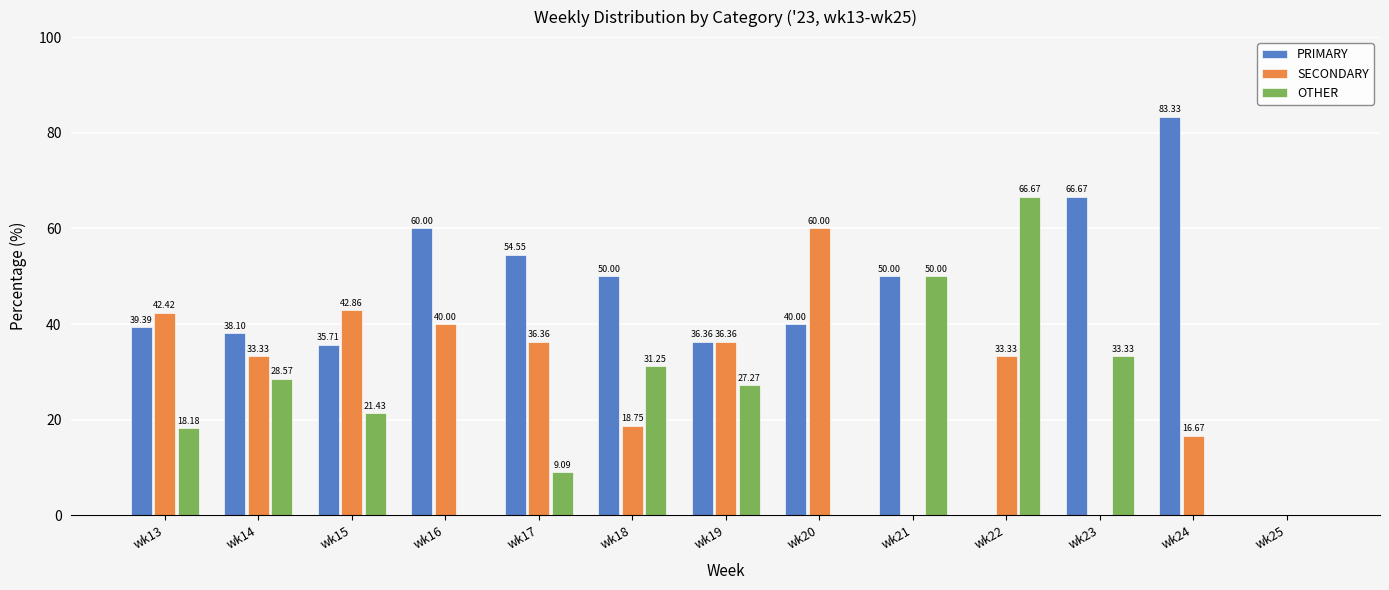

Which series has the largest total across all categories?

PRIMARY